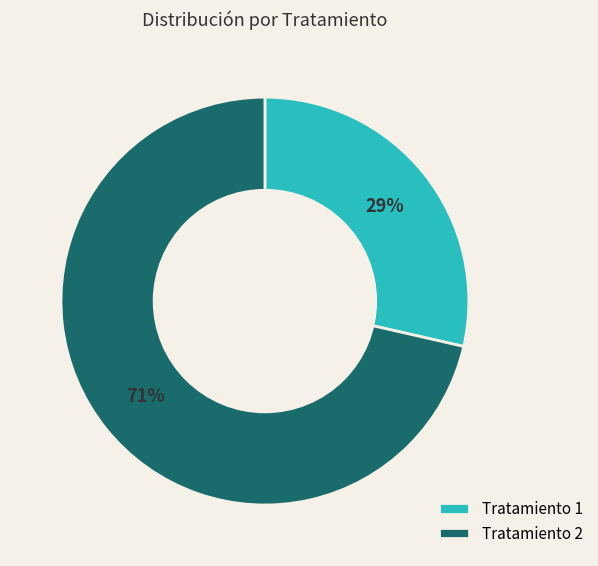

Count the number of slices in the pie.

2